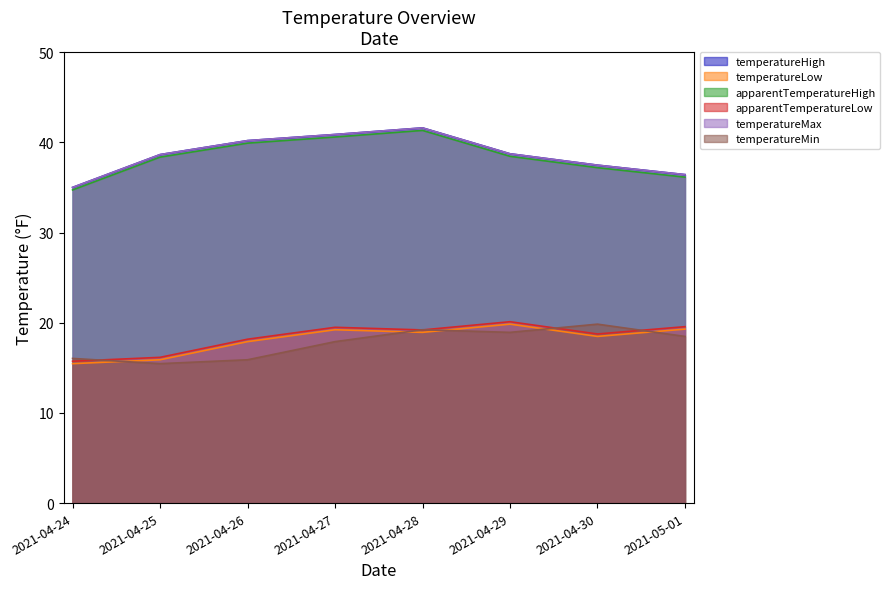

Does the chart have visible grid lines?

No